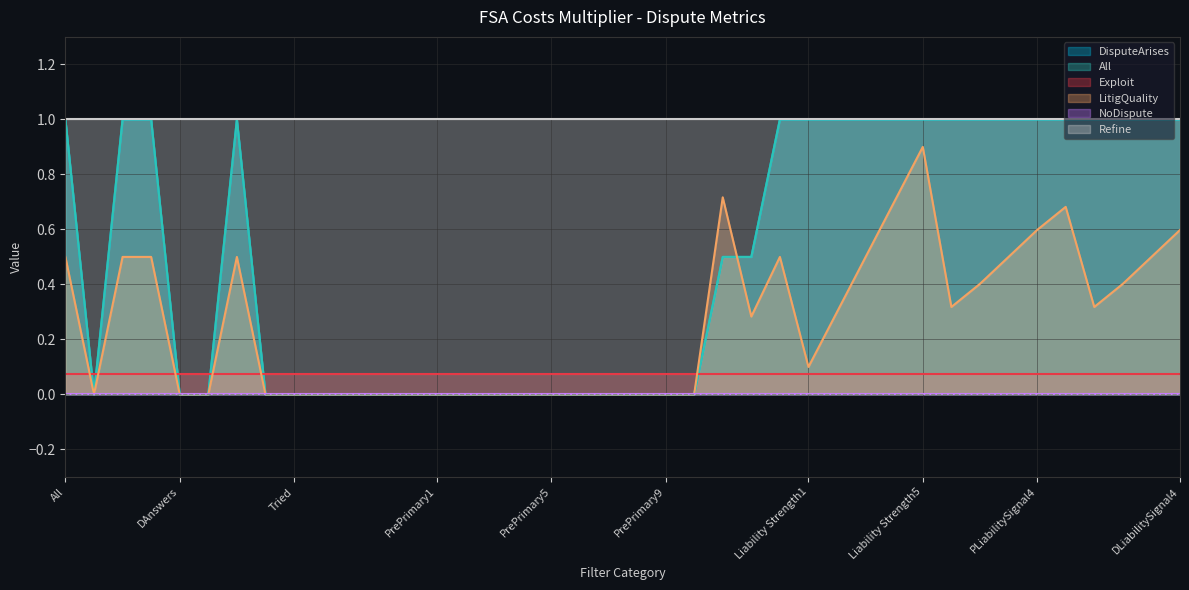

Does the chart have visible grid lines?

Yes